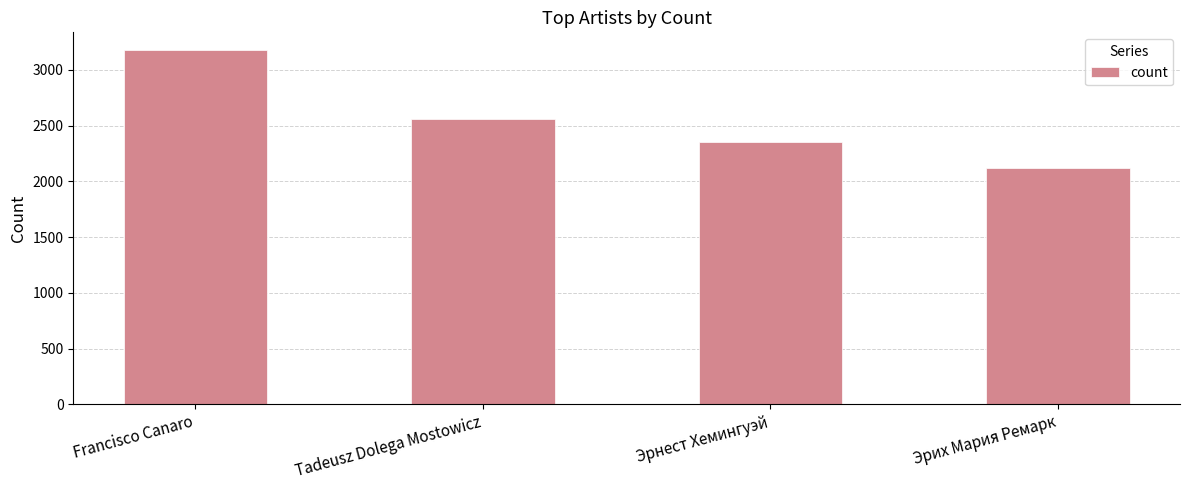

How many bars are there in total?

4